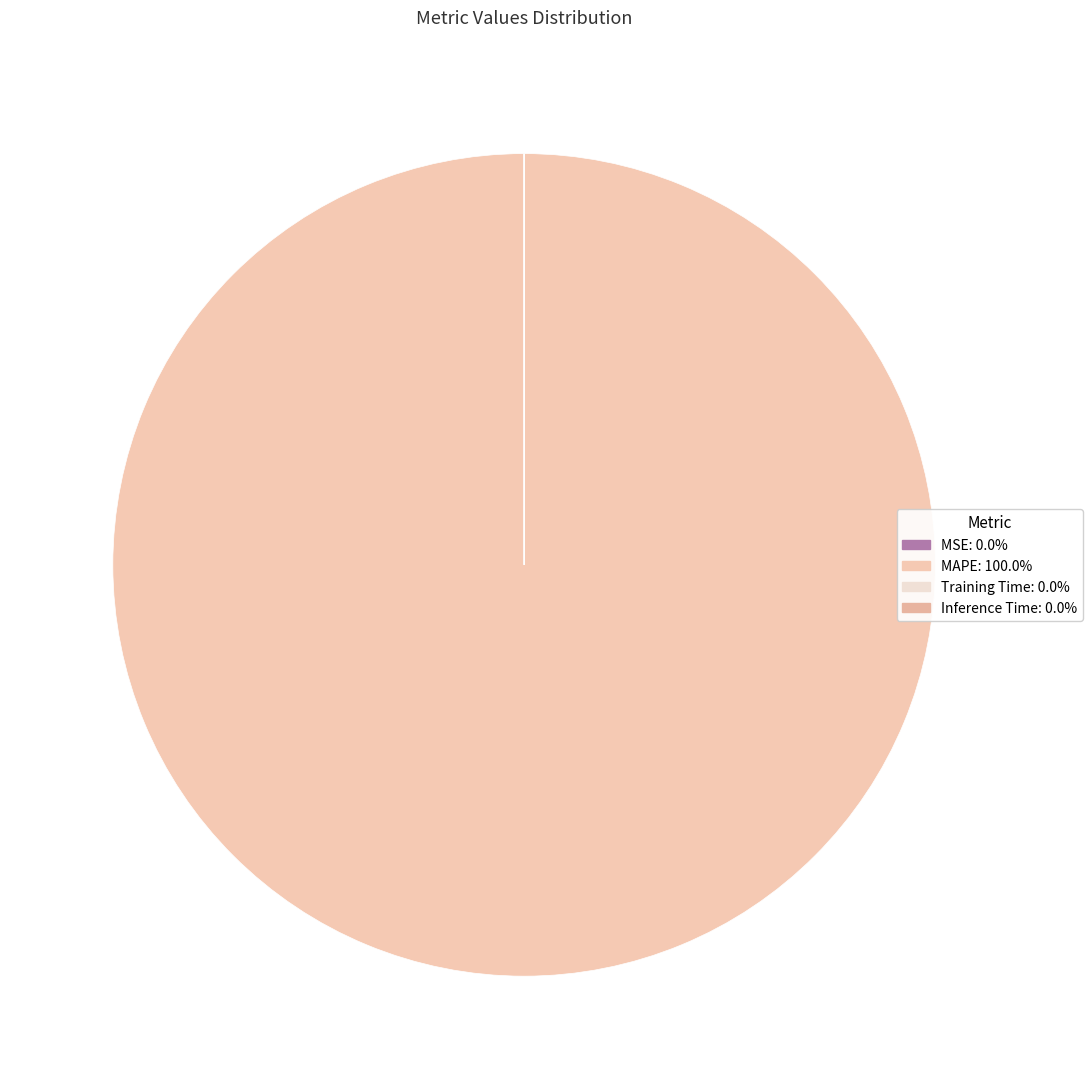

Which slice is the smallest?

Inference Time